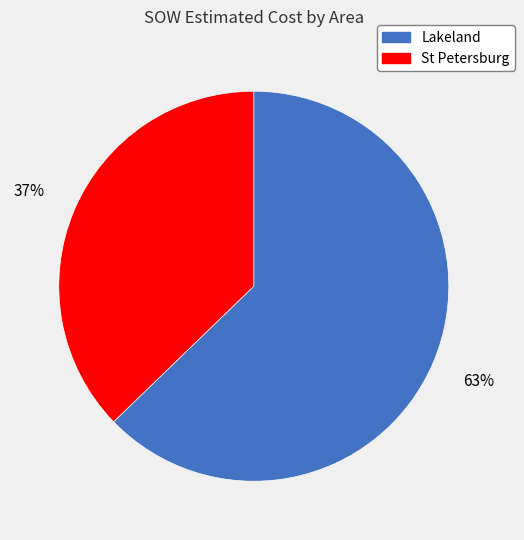

Is there any slice that represents more than half of the pie?

Yes